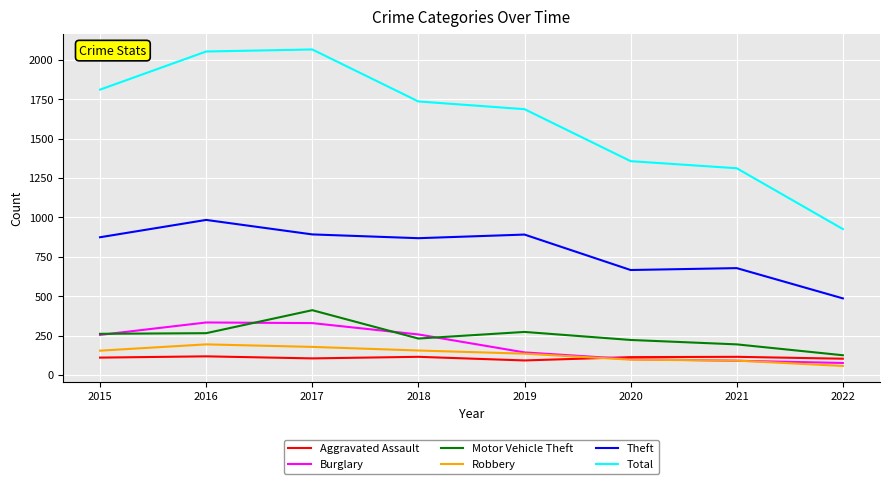

The Burglary series shows 76 at 2022. True or false?

True